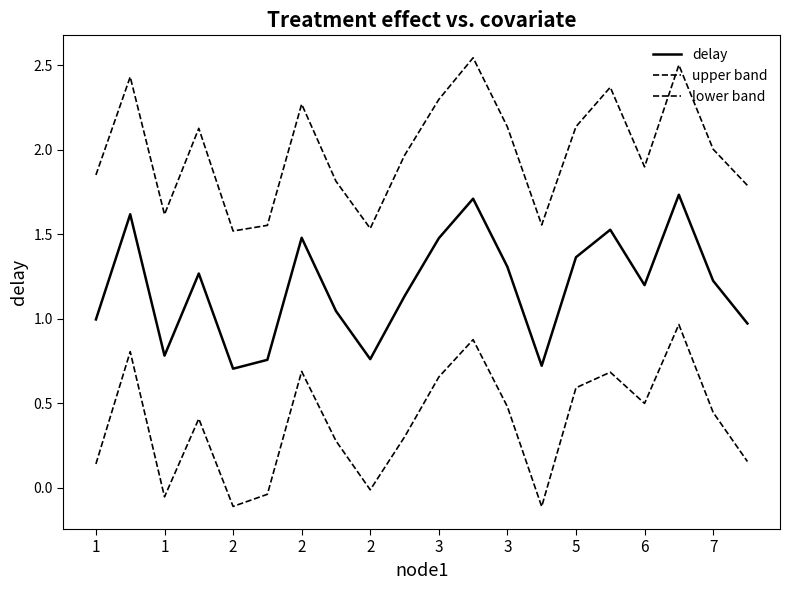

Does the chart display data point markers on the line(s)?

No